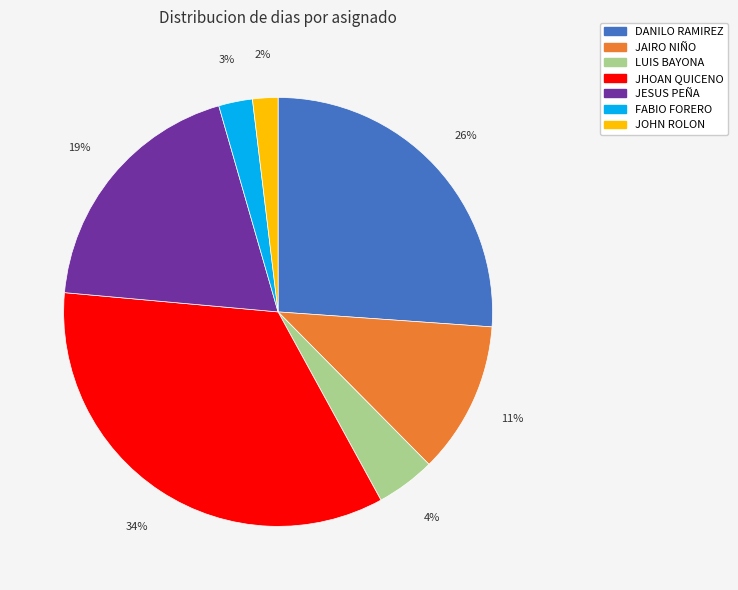

Rank the categories by value from lowest to highest.

JOHN ROLON, FABIO FORERO, LUIS BAYONA, JAIRO NIÑO, JESUS PEÑA, DANILO RAMIREZ, JHOAN QUICENO